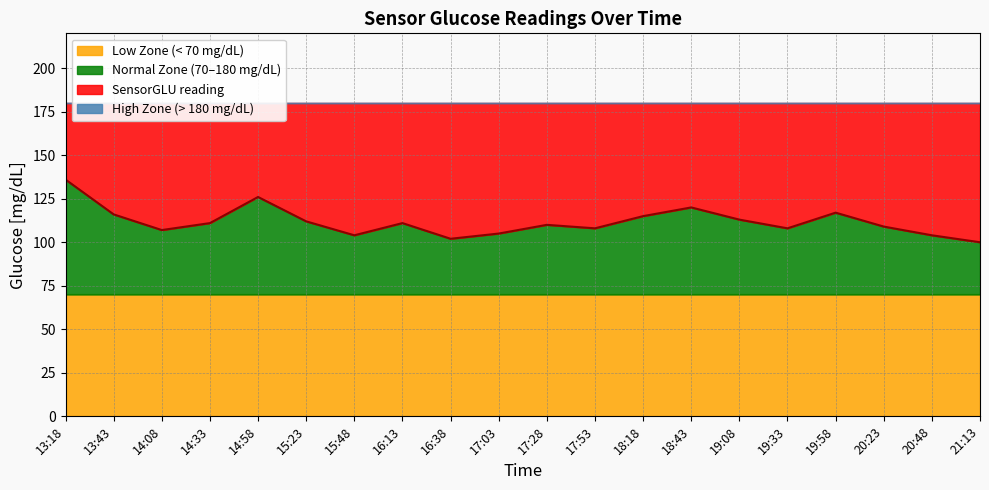

What is the sum of all values?

2234